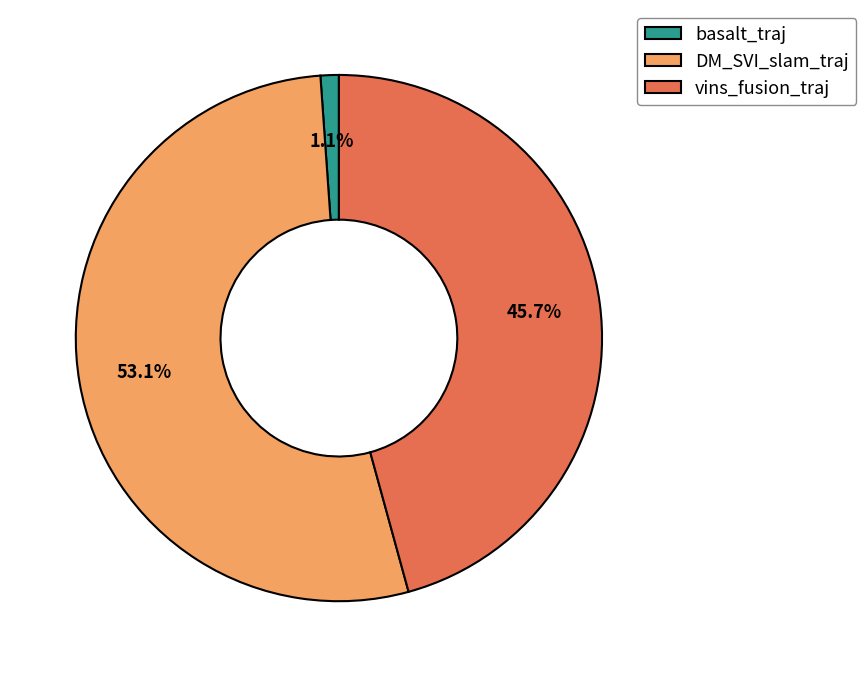

What portion of the pie excludes vins_fusion_traj?

54.3%